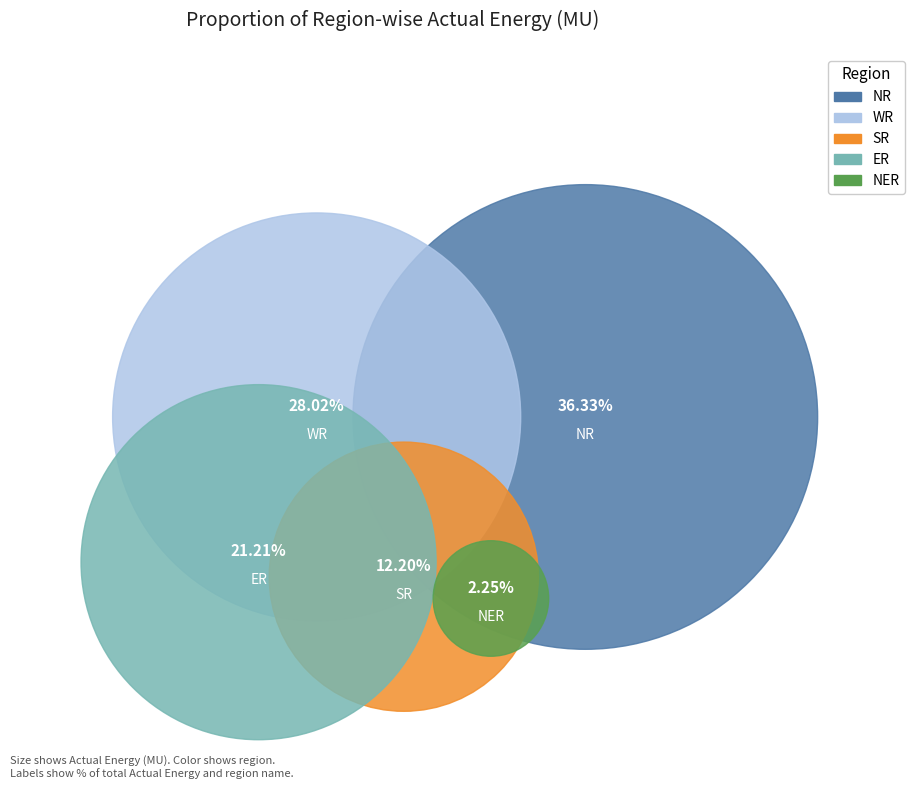

To the nearest percent, what is the average slice percentage?

20%